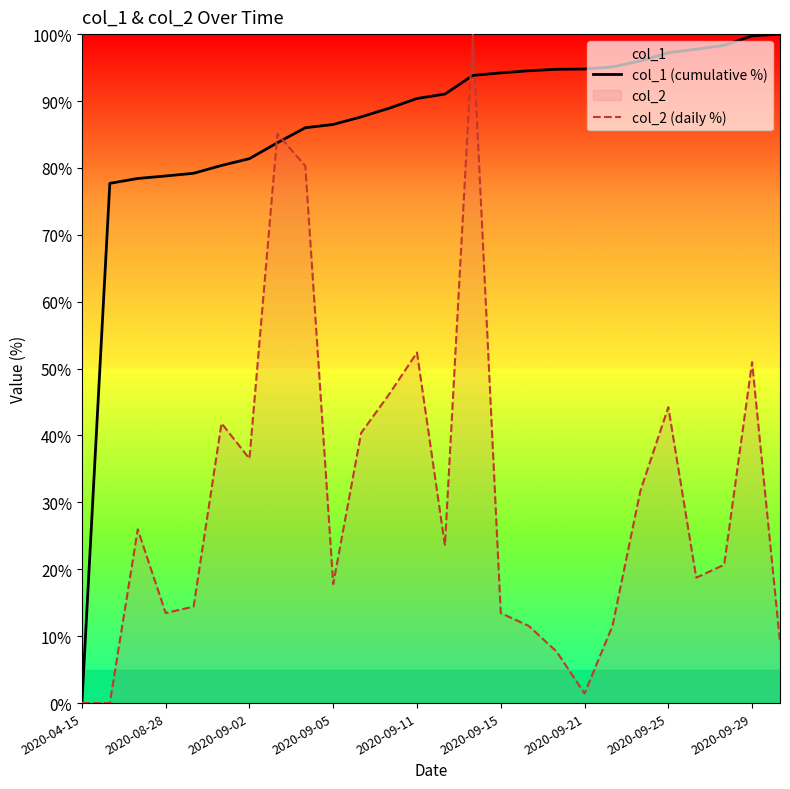

List the series in order of their peak value, lowest first.

col_1 (cumulative %), col_2 (daily %)